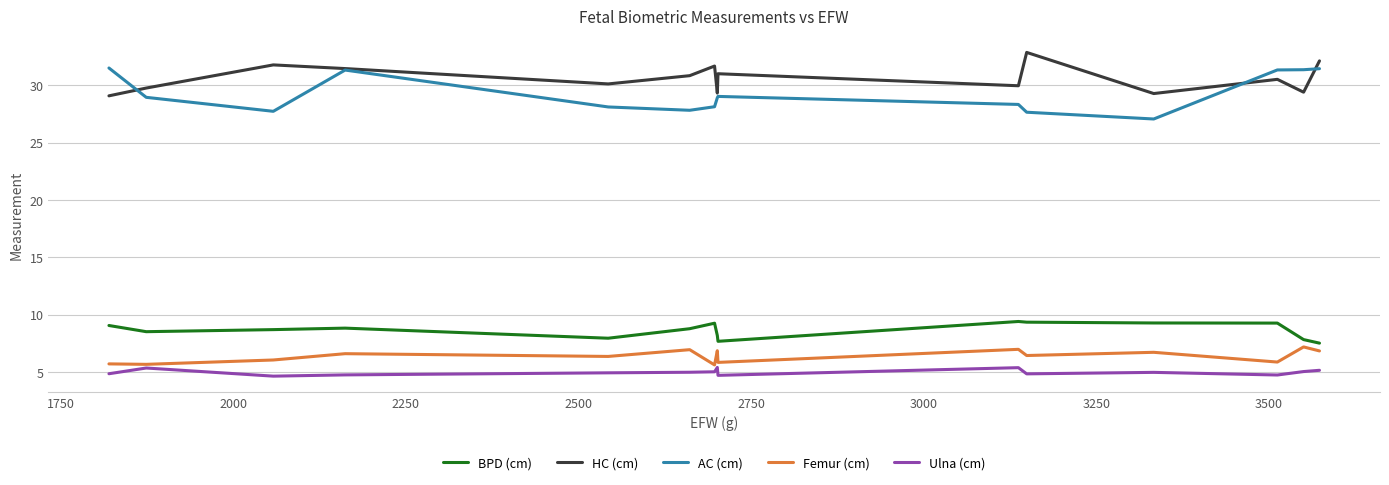

Which series has the largest total across all categories?

HC (cm)